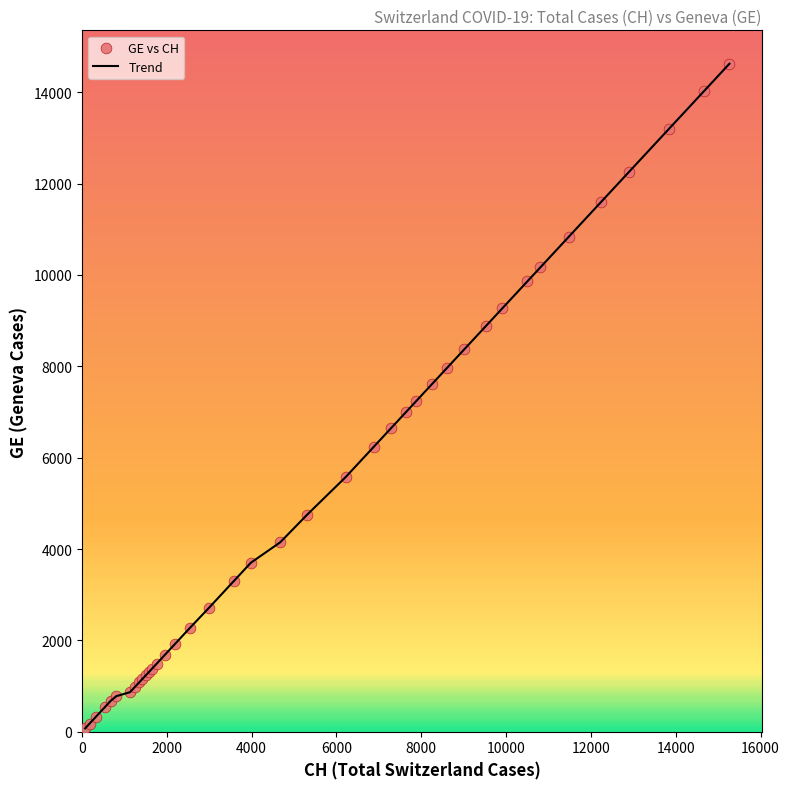

What is the maximum value shown in the chart?

14625